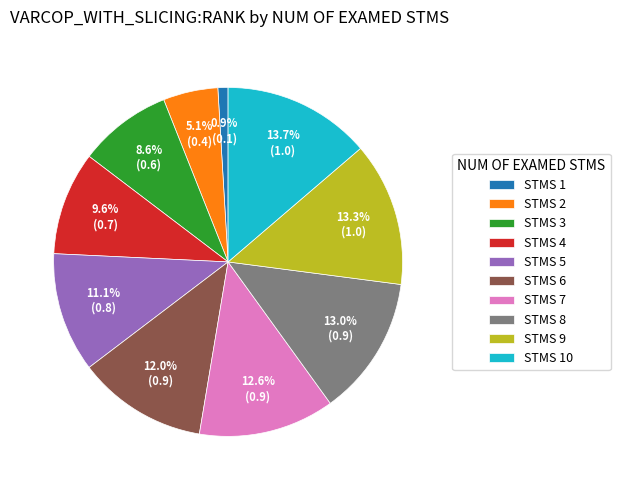

Count the number of slices in the pie.

10